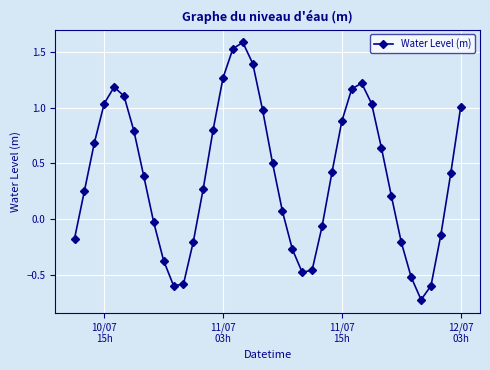

How many points are higher than both their immediate neighbors (excluding endpoints)?

3